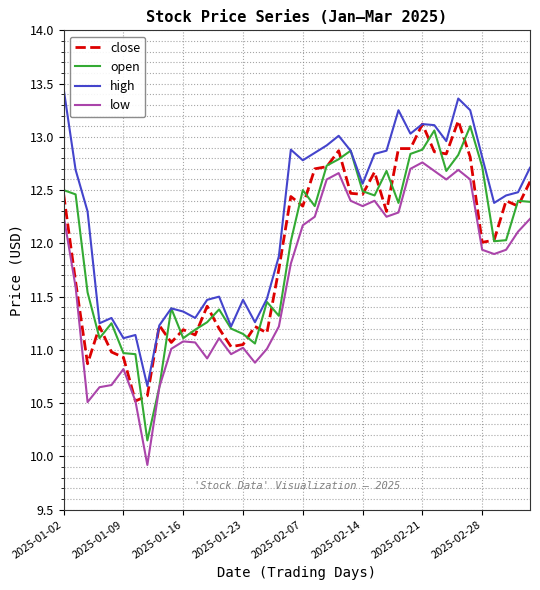

What is the lowest value of the close series?

10.5